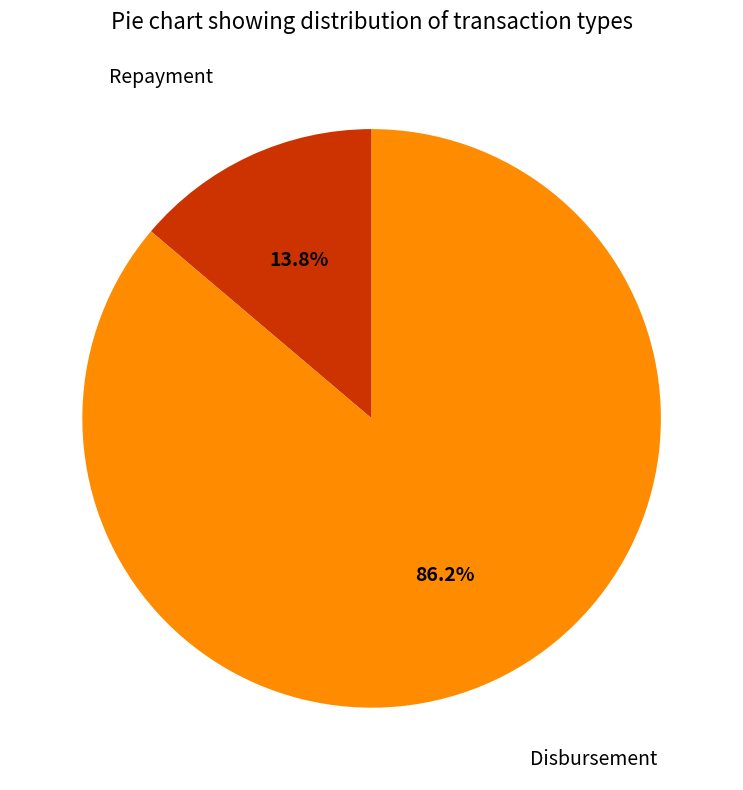

Does any single category account for the majority?

Yes